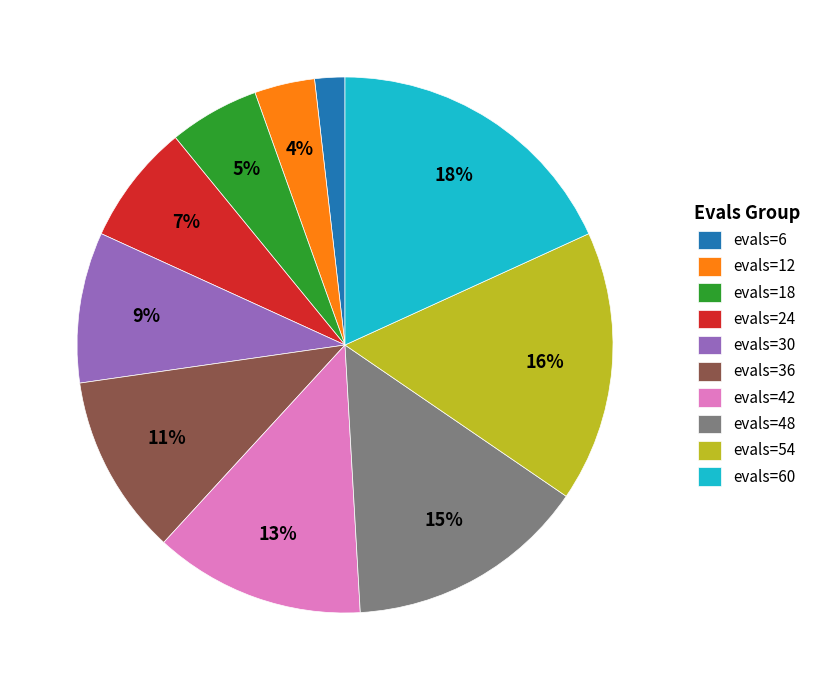

Rank the categories by value from highest to lowest.

evals=60, evals=54, evals=48, evals=42, evals=36, evals=30, evals=24, evals=18, evals=12, evals=6